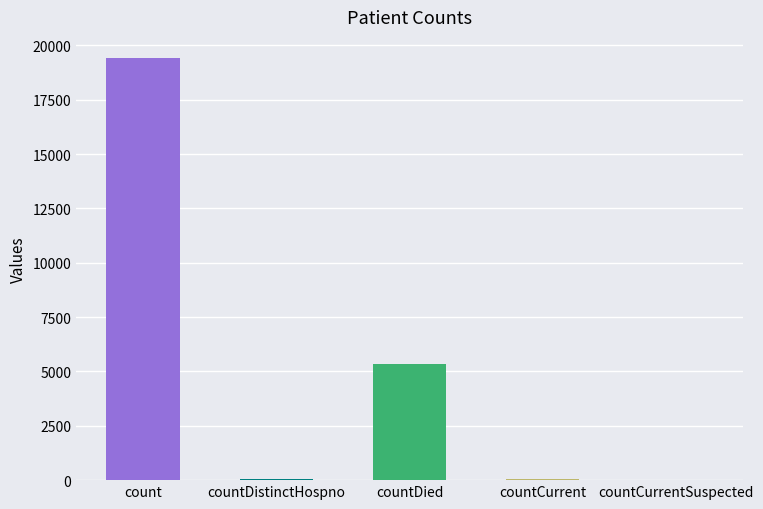

What is the sum of all values?

24875